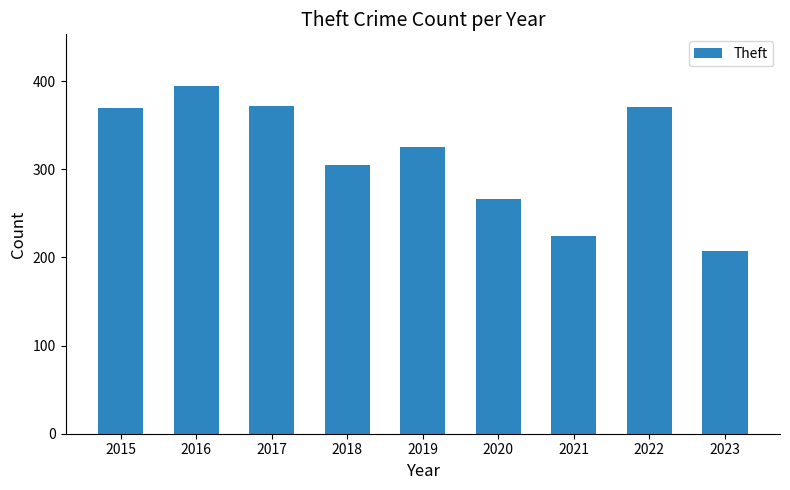

Does the chart contain stacked bars?

No